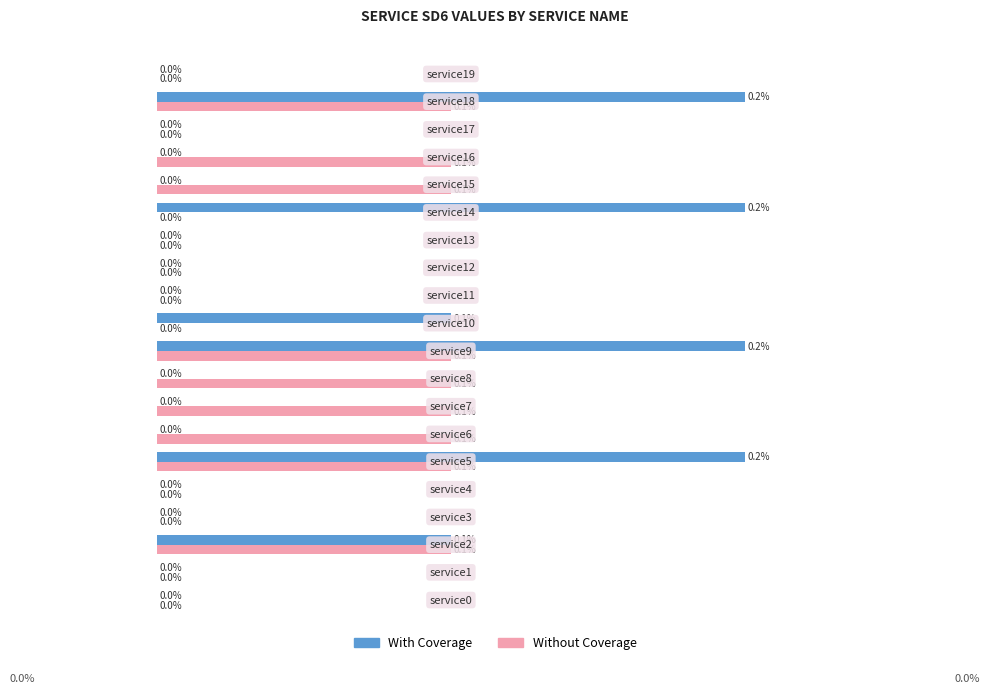

Rank the series by their maximum value, from lowest to highest.

Without Coverage, With Coverage